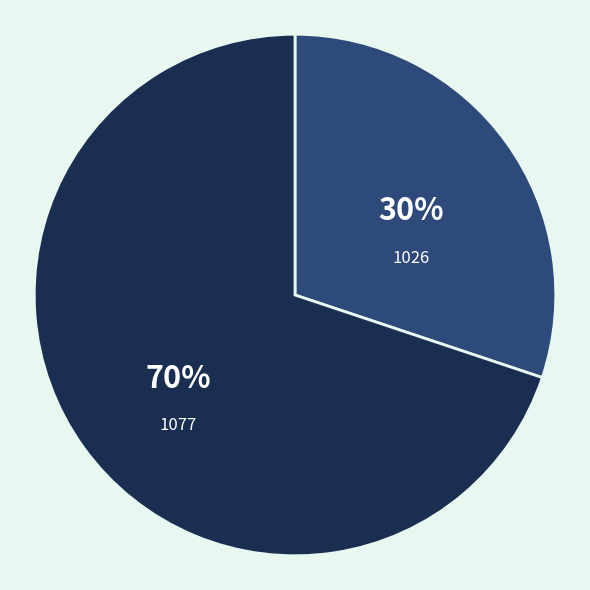

To the nearest percent, what portion does 1026 represent?

30%